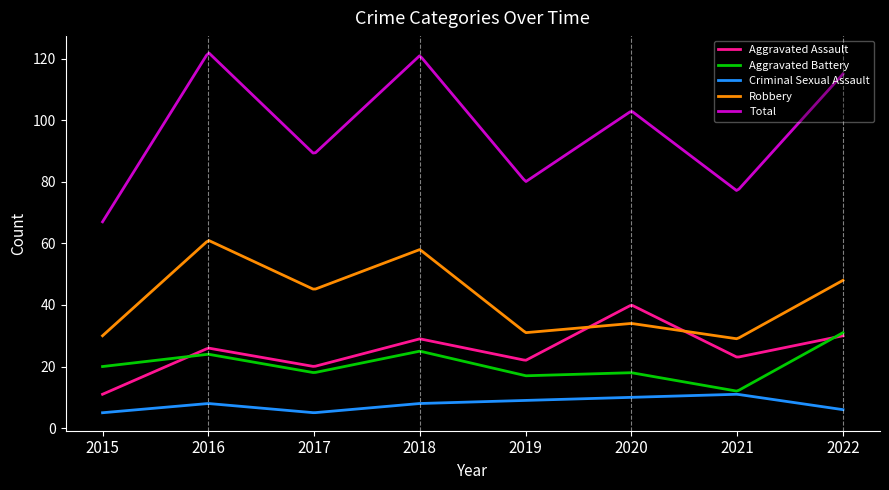

What is the greatest value displayed?

121.8